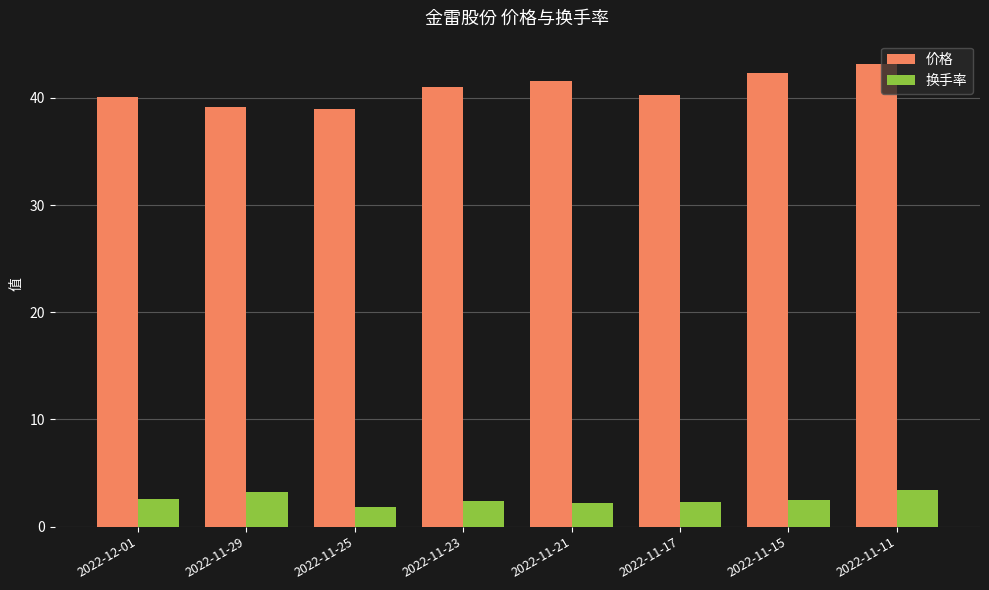

Rank the series by their average value, from lowest to highest.

换手率, 价格